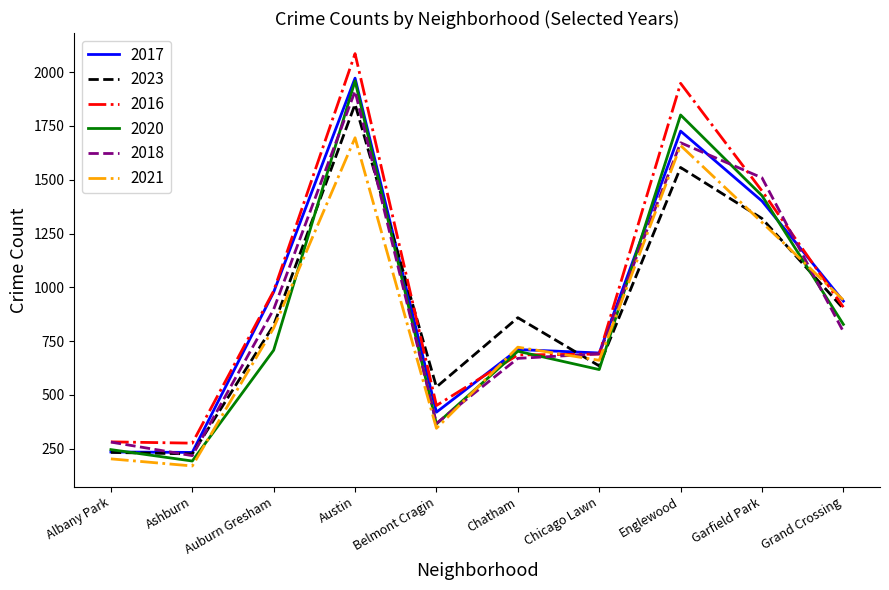

What is the maximum value for 2021?

1695